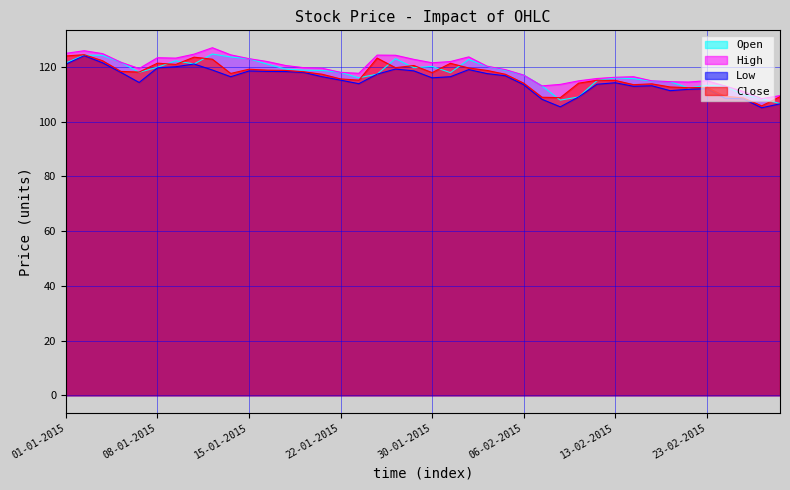

At how many categories does at least one series exceed 115?

29